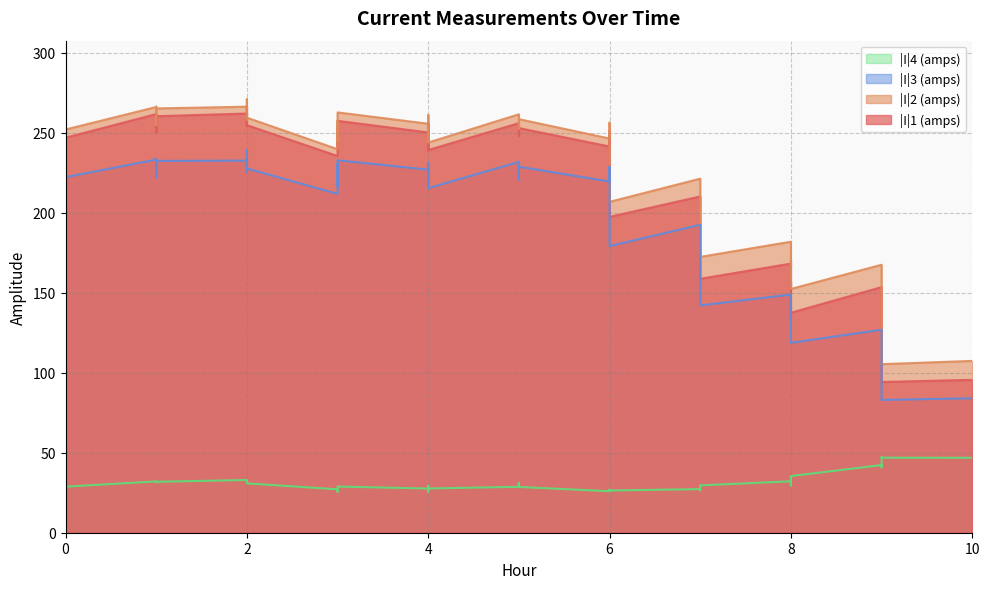

What is the spread (max minus min) of values at 3?

212.6